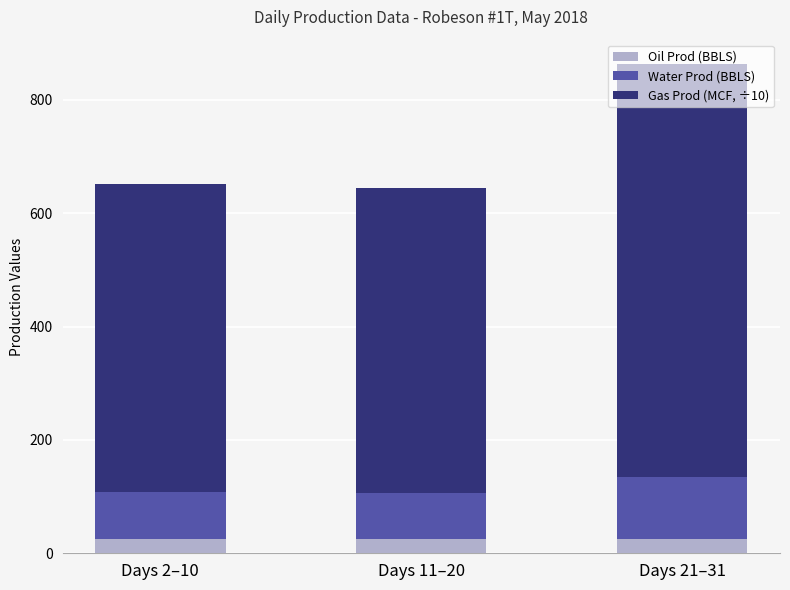

What is the total value across all series at Days 21–31?

863.3